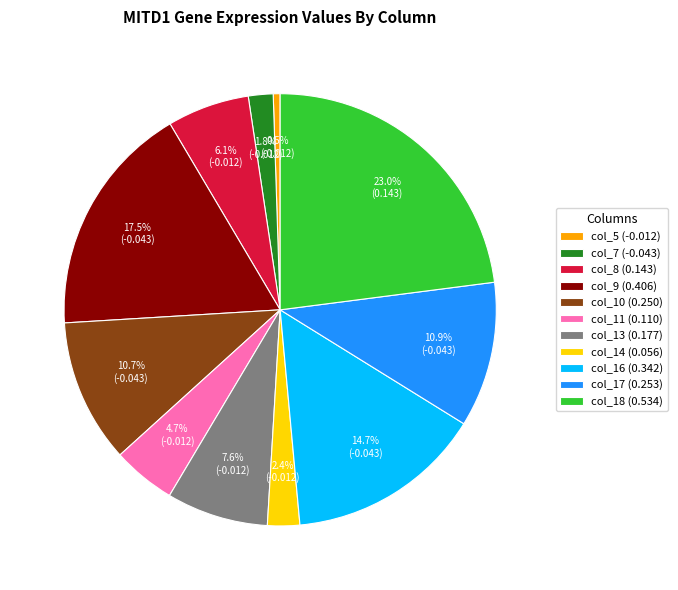

Is it true that col_13 is 8% of the pie?

True